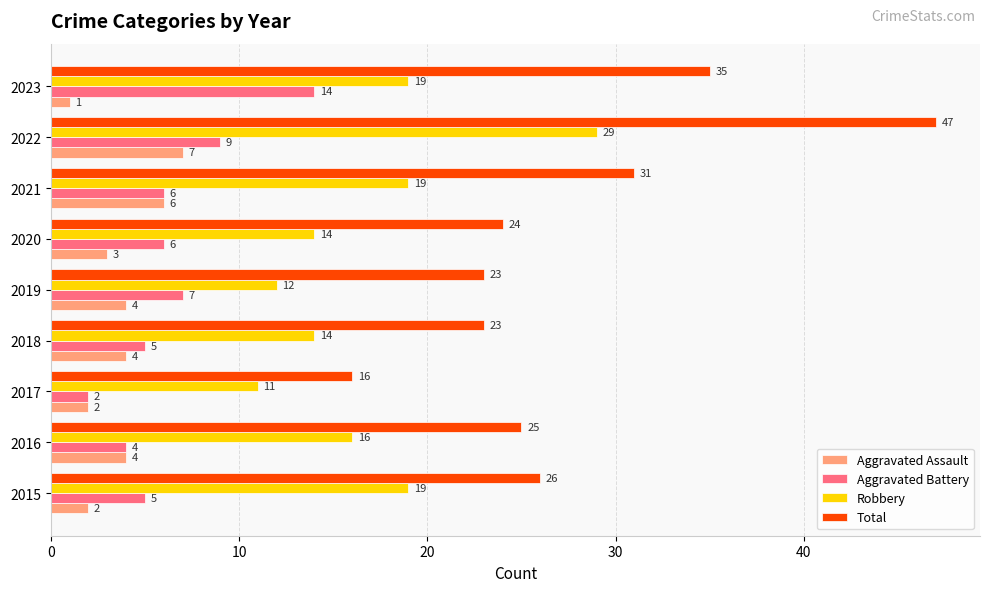

What is the difference between the second highest and minimum values in the Aggravated Assault series?

5